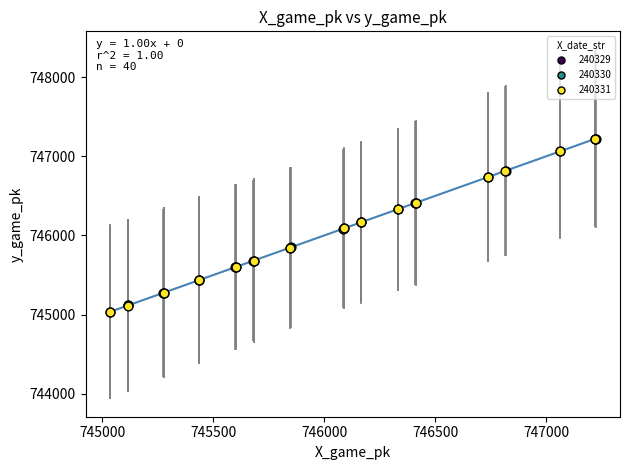

What are all the series names shown in the legend?

240329, 240330, 240331